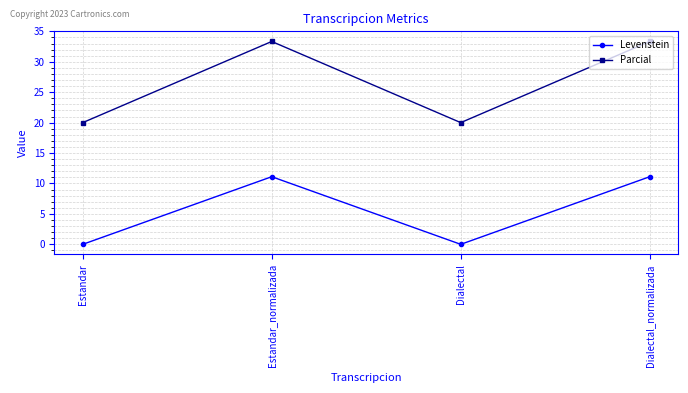

Is this an area chart (filled region under the line)?

No